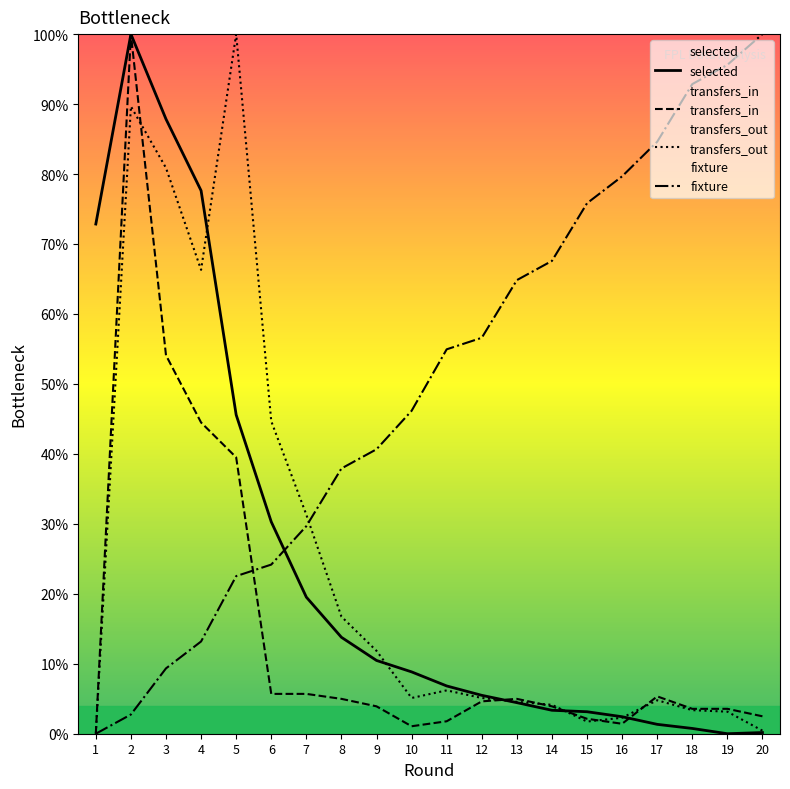

After their last crossing, which series has the higher values: selected or transfers_out?

transfers_out